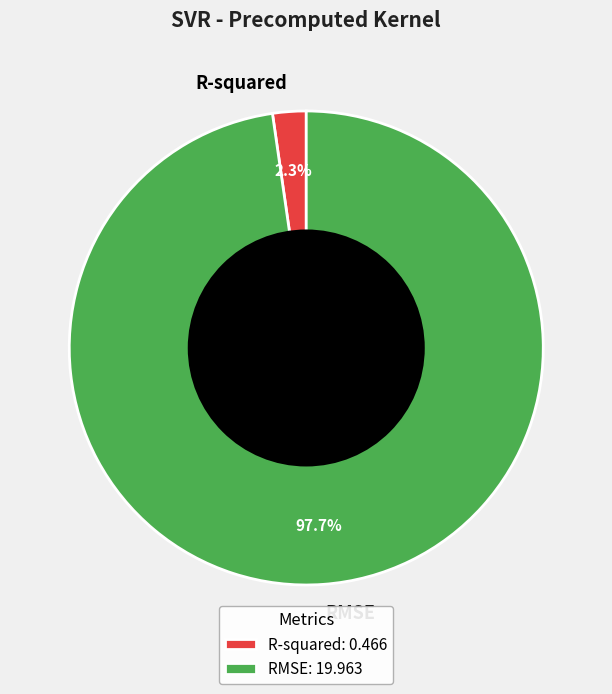

True or false: RMSE accounts for 98% of the total.

True